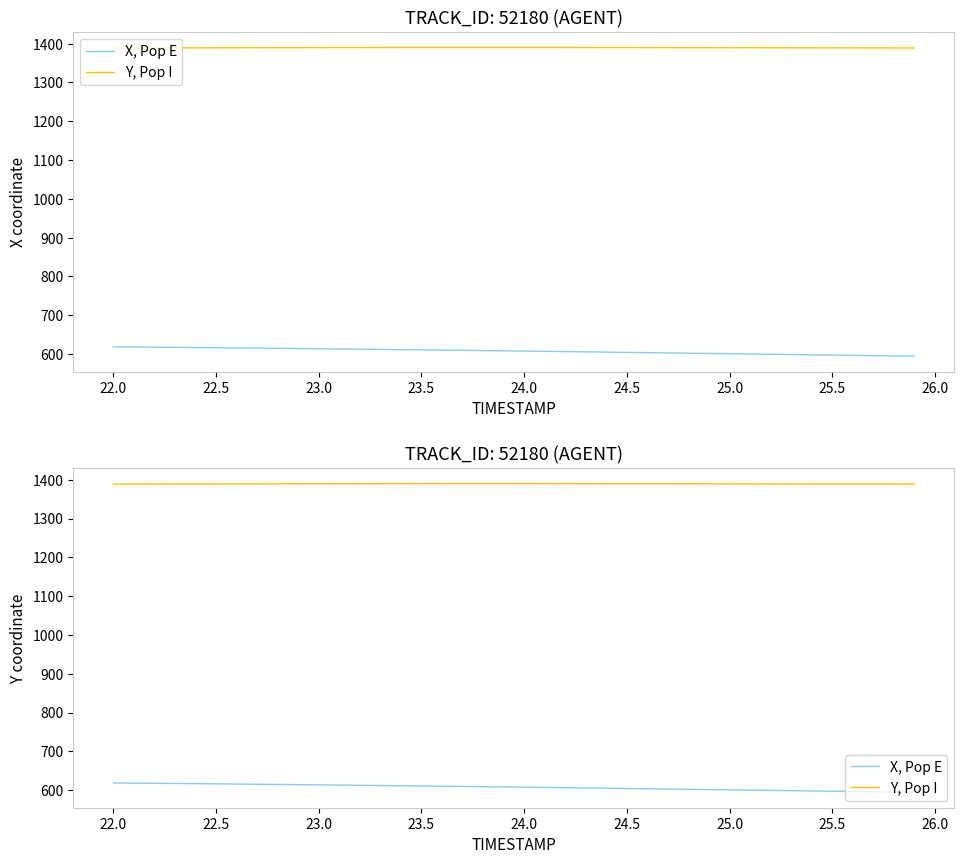

Which series has the largest total across all categories?

Y, Pop I